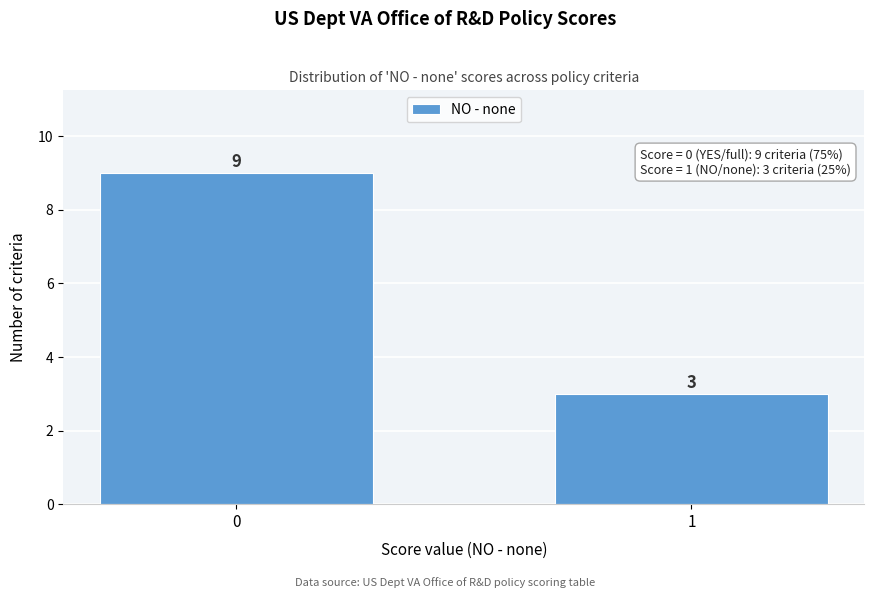

Reading left to right, extract all data points from this chart.

0=9	1=3